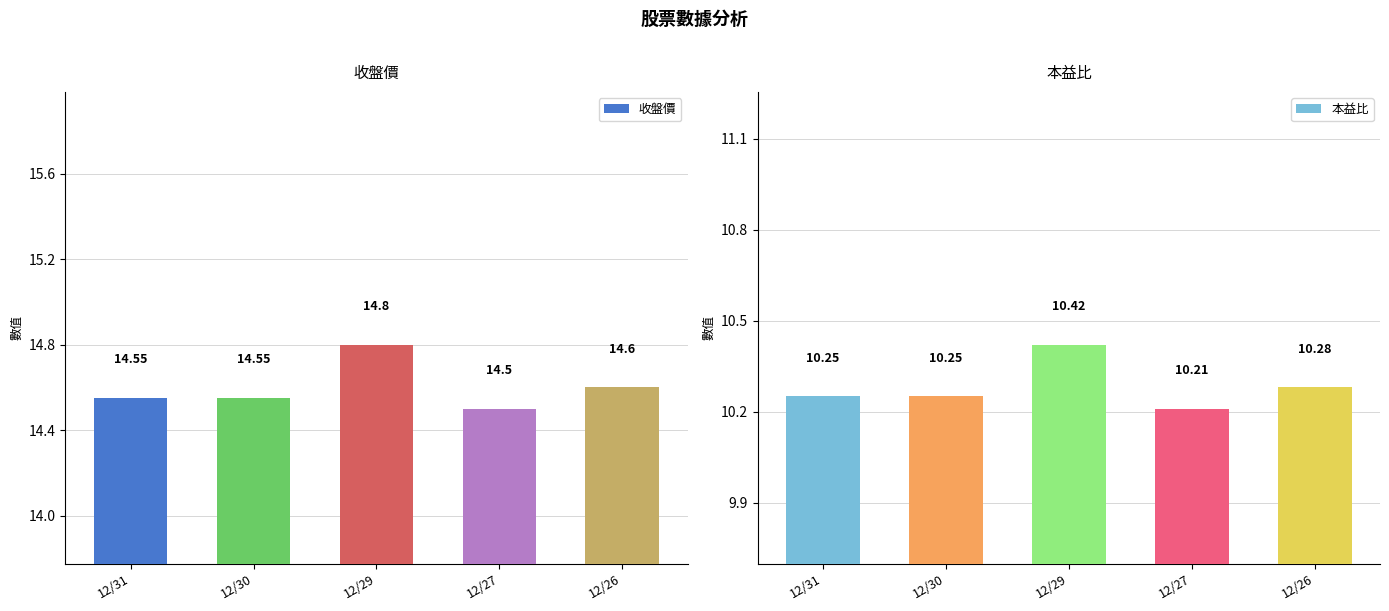

Which series has the widest spread of values?

收盤價